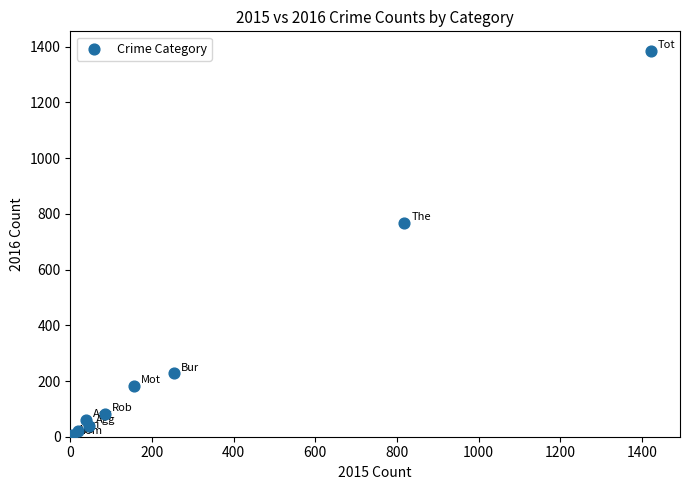

What Y value in the scatter plot is closest to 693?

767